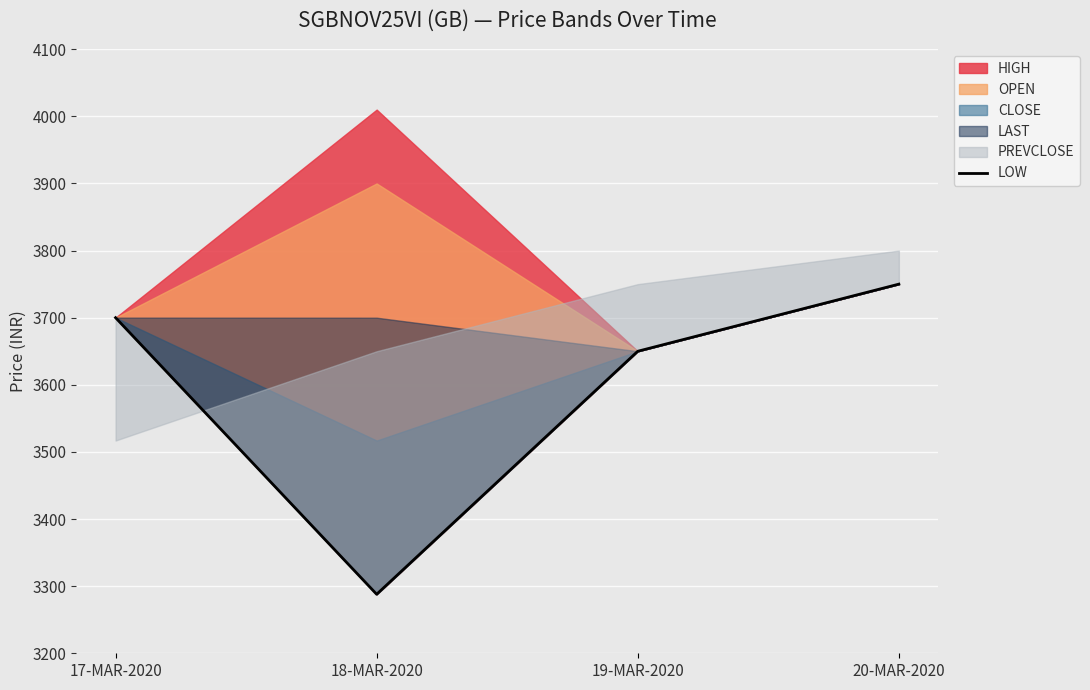

What is the sum of all values?

14387.9